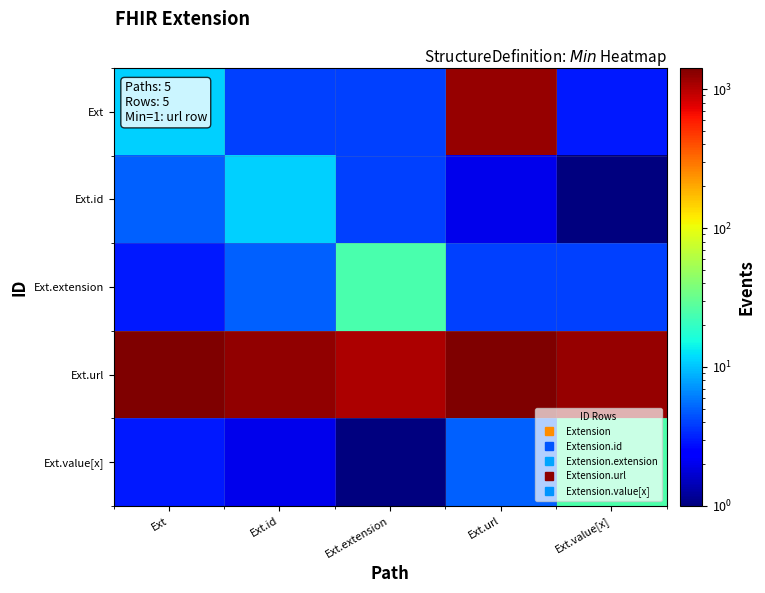

Which has a higher value, Ext or Ext.id?

Ext